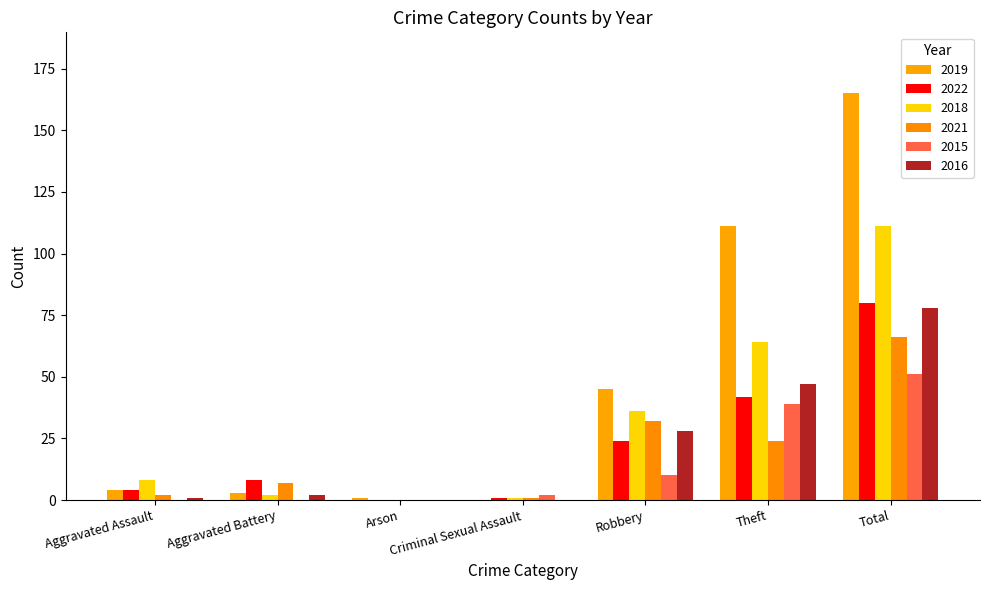

What is the difference between the highest and lowest values at Arson?

1